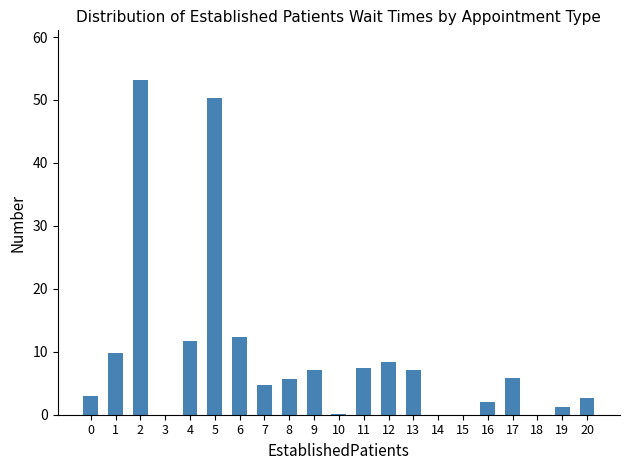

The value at 11 is 7.4. True or false?

True